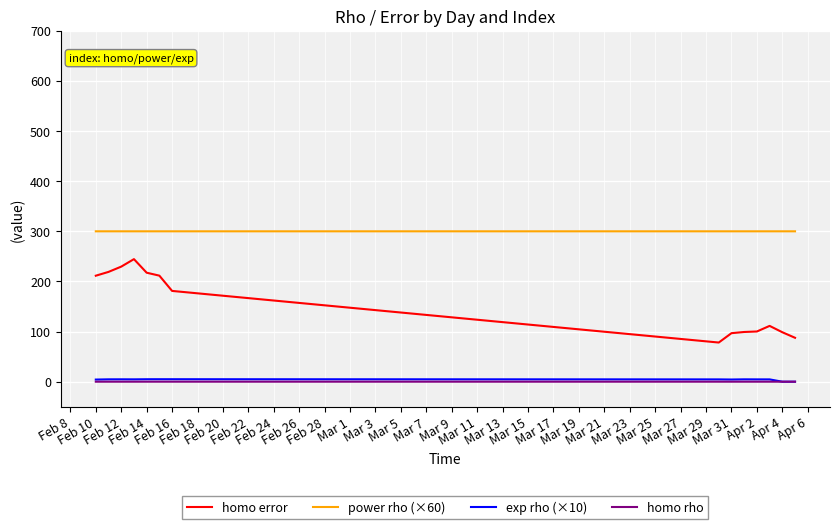

Count the number of data series in this chart.

4